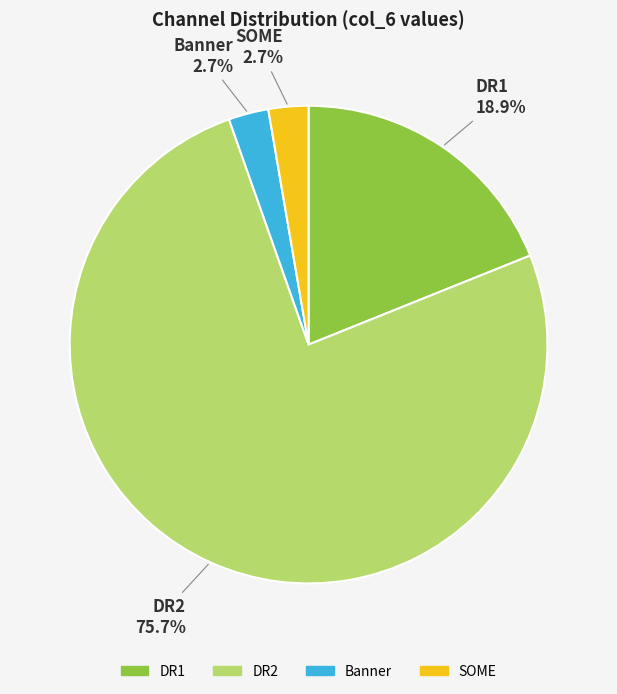

Is the sum of DR1 and SOME greater than half?

No